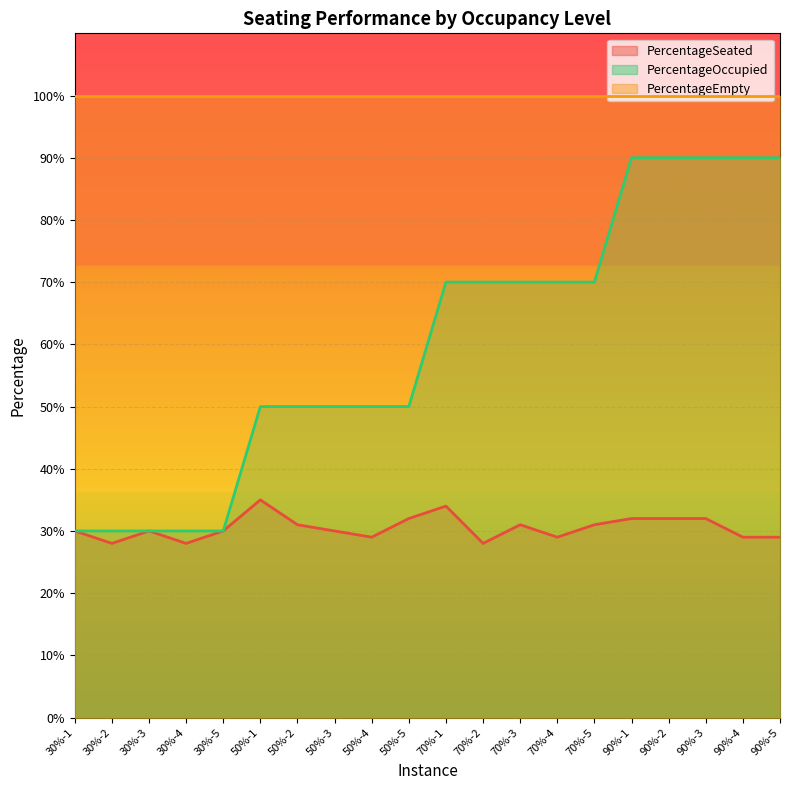

How many PercentageOccupied values are between 0 and 1?

20